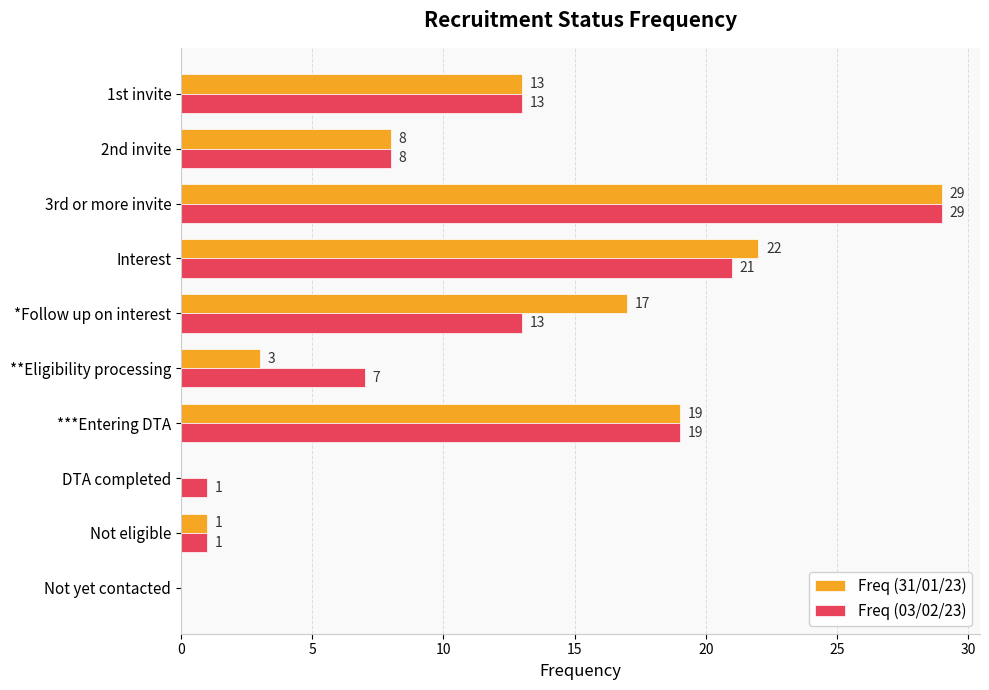

What are all the series names shown in the legend?

Freq (31/01/23), Freq (03/02/23)